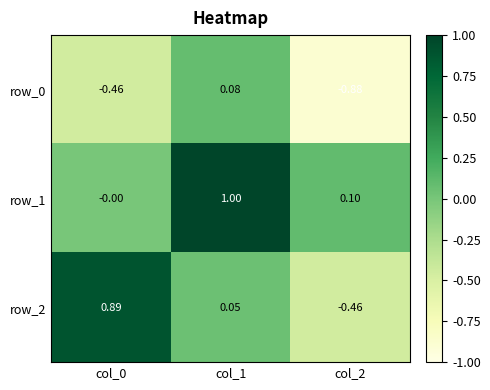

Is the value of row_0 at col_1 greater than the value of row_2 at col_2?

Yes